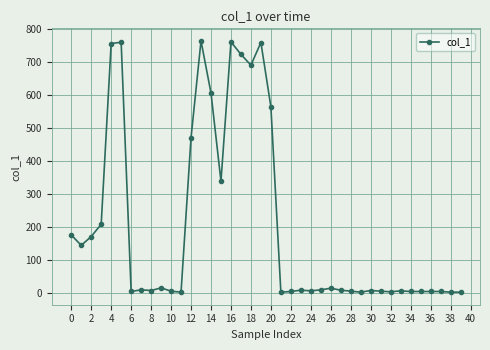

How many data points are less than 9?

19